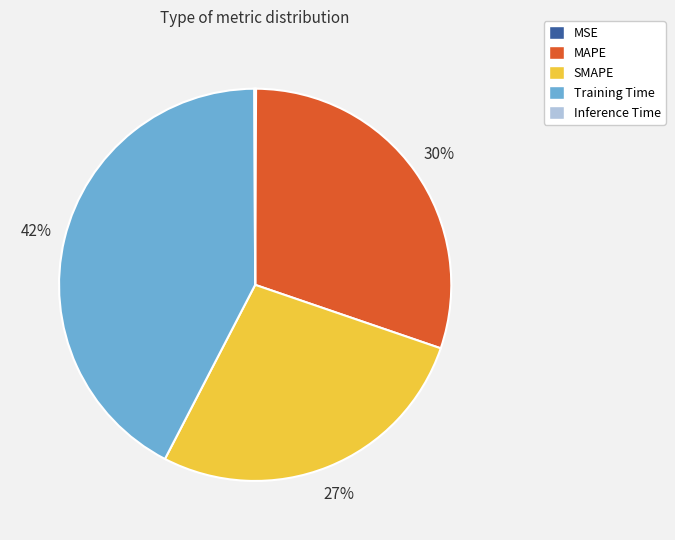

Is there a majority slice in this chart?

No